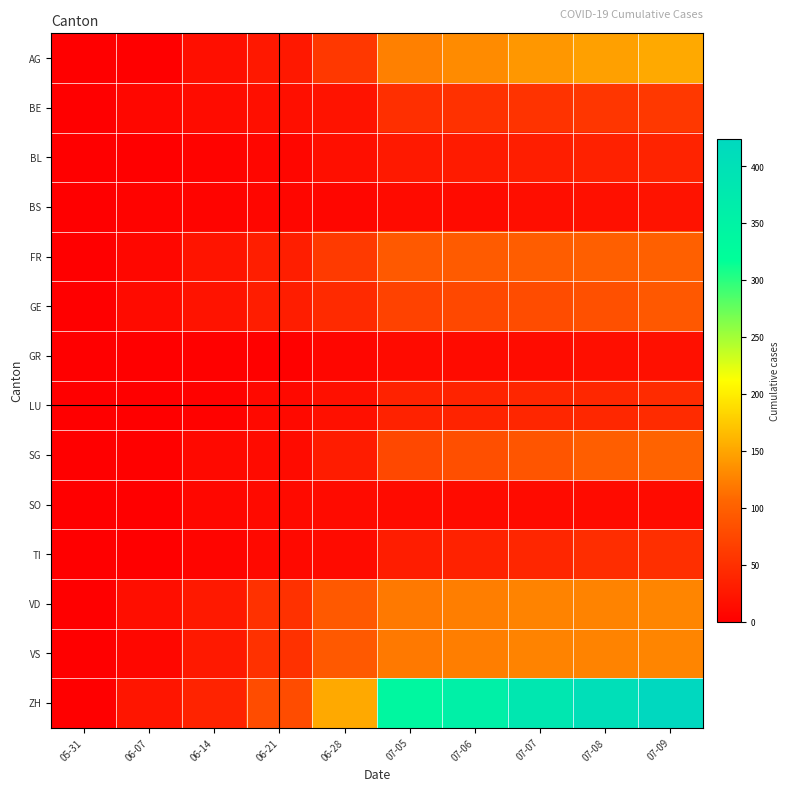

Reading left to right, list all the values displayed in this chart.

AG: 05-31=0	06-07=0	06-14=16	06-21=26	06-28=59	07-05=125	07-06=132	07-07=140	07-08=147	07-09=153
BE: 05-31=0	06-07=8	06-14=14	06-21=17	06-28=21	07-05=49	07-06=52	07-07=53	07-08=57	07-09=59
BL: 05-31=0	06-07=0	06-14=4	06-21=7	06-28=16	07-05=27	07-06=29	07-07=32	07-08=35	07-09=38
BS: 05-31=0	06-07=4	06-14=5	06-21=7	06-28=7	07-05=12	07-06=12	07-07=15	07-08=18	07-09=21
FR: 05-31=0	06-07=9	06-14=22	06-21=32	06-28=61	07-05=93	07-06=95	07-07=97	07-08=100	07-09=101
GE: 05-31=0	06-07=13	06-14=20	06-21=31	06-28=44	07-05=69	07-06=76	07-07=80	07-08=84	07-09=92
GR: 05-31=0	06-07=1	06-14=2	06-21=2	06-28=7	07-05=12	07-06=13	07-07=14	07-08=16	07-09=18
LU: 05-31=0	06-07=0	06-14=3	06-21=10	06-28=18	07-05=36	07-06=37	07-07=40	07-08=42	07-09=46
SG: 05-31=0	06-07=2	06-14=10	06-21=13	06-28=30	07-05=76	07-06=83	07-07=89	07-08=98	07-09=104
SO: 05-31=0	06-07=0	06-14=8	06-21=11	06-28=13	07-05=13	07-06=13	07-07=13	07-08=13	07-09=13
TI: 05-31=0	06-07=1	06-14=6	06-21=10	06-28=12	07-05=31	07-06=36	07-07=40	07-08=48	07-09=50
VD: 05-31=0	06-07=15	06-14=27	06-21=52	06-28=93	07-05=120	07-06=123	07-07=126	07-08=126	07-09=128
VS: 05-31=0	06-07=9	06-14=27	06-21=52	06-28=93	07-05=120	07-06=123	07-07=126	07-08=126	07-09=128
ZH: 05-31=0	06-07=23	06-14=38	06-21=80	06-28=153	07-05=338	07-06=357	07-07=382	07-08=405	07-09=424